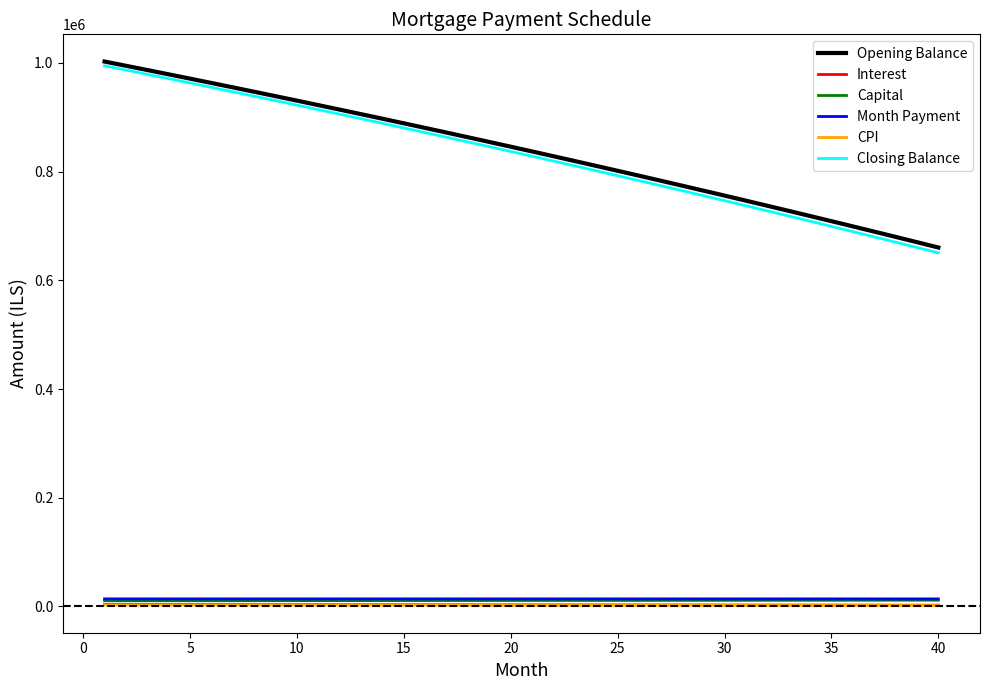

Which series has the largest range (max minus min)?

Closing Balance